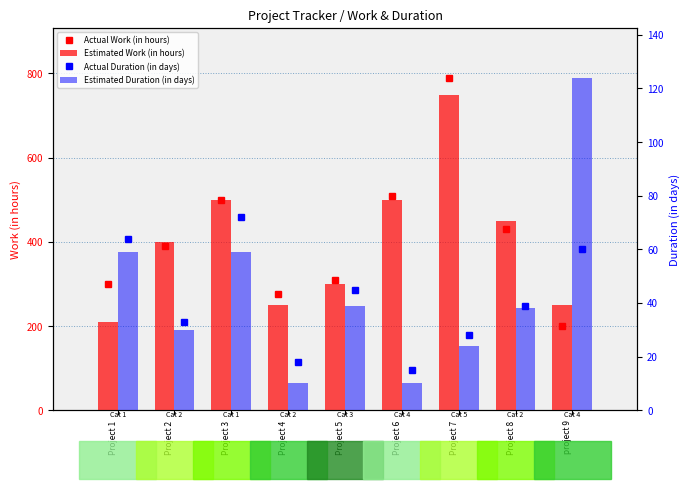

Does the chart contain any negative values?

No